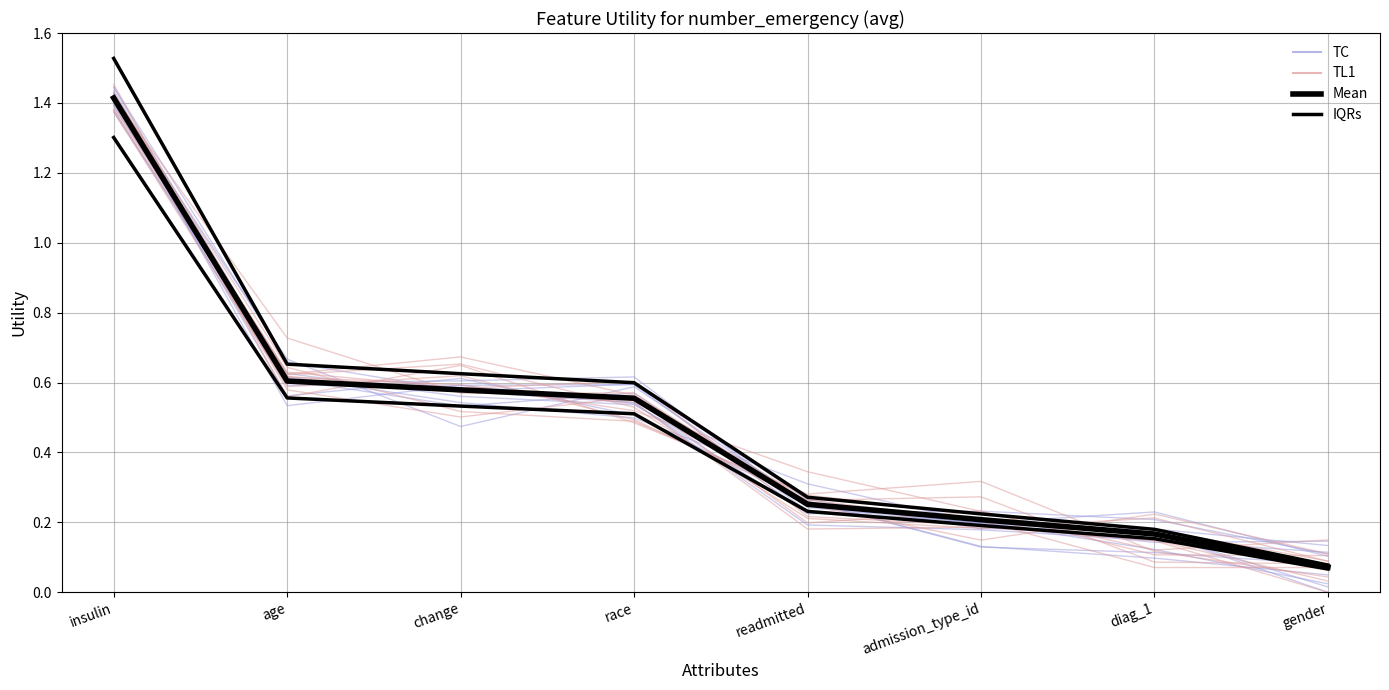

What is the maximum value shown in the chart?

1.5